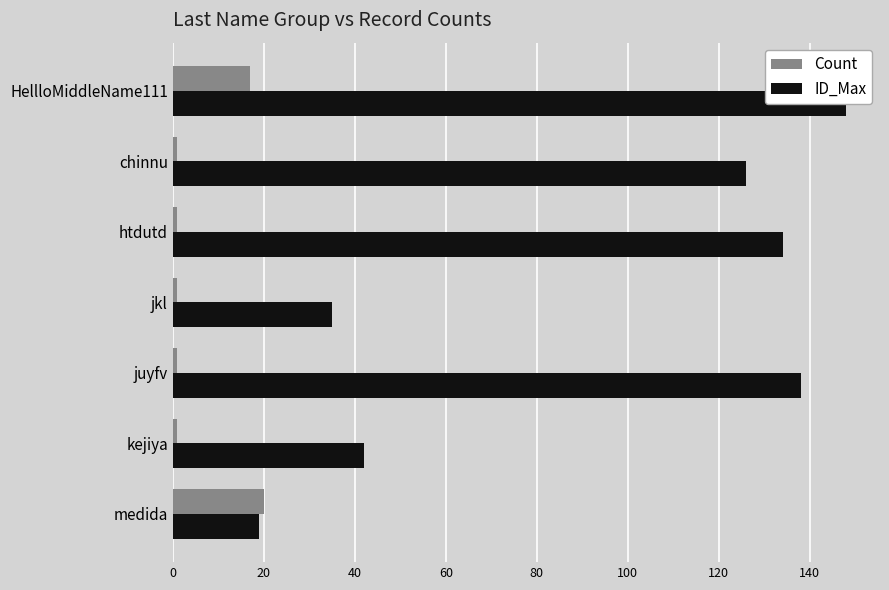

True or false: ID_Max has a value of 72 at kejiya.

False